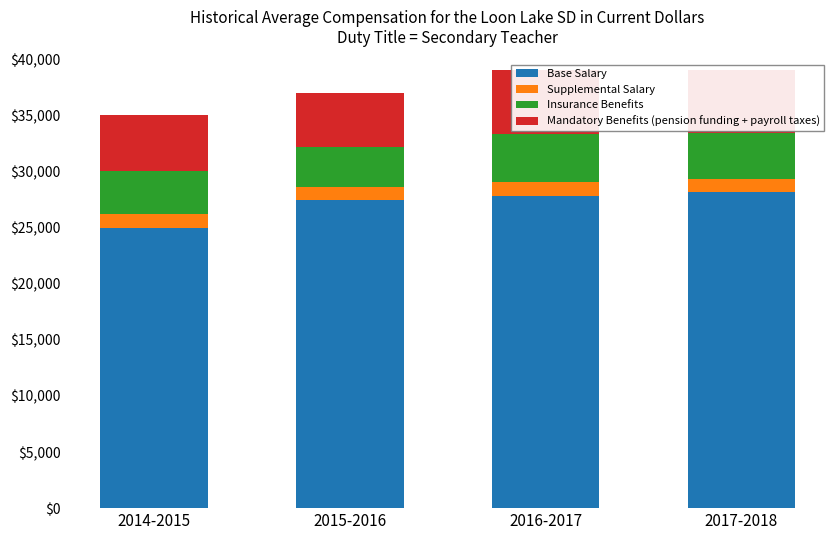

Reading left to right, what are all the values shown in this chart?

Base Salary: 25000	27500	27800	28200
Supplemental Salary: 1200	1100	1300	1100
Insurance Benefits: 3800	3600	4200	4100
Mandatory Benefits (pension funding + payroll taxes): 5000	4800	5700	5600